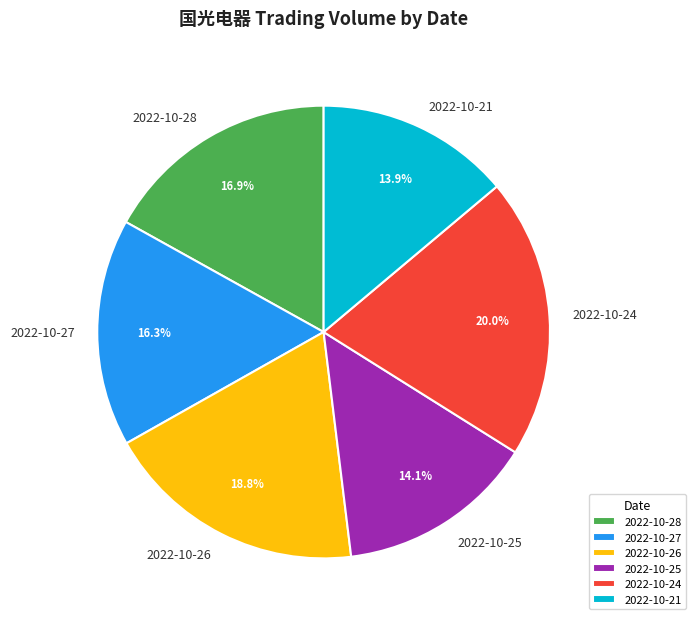

Which slice is the largest?

2022-10-24